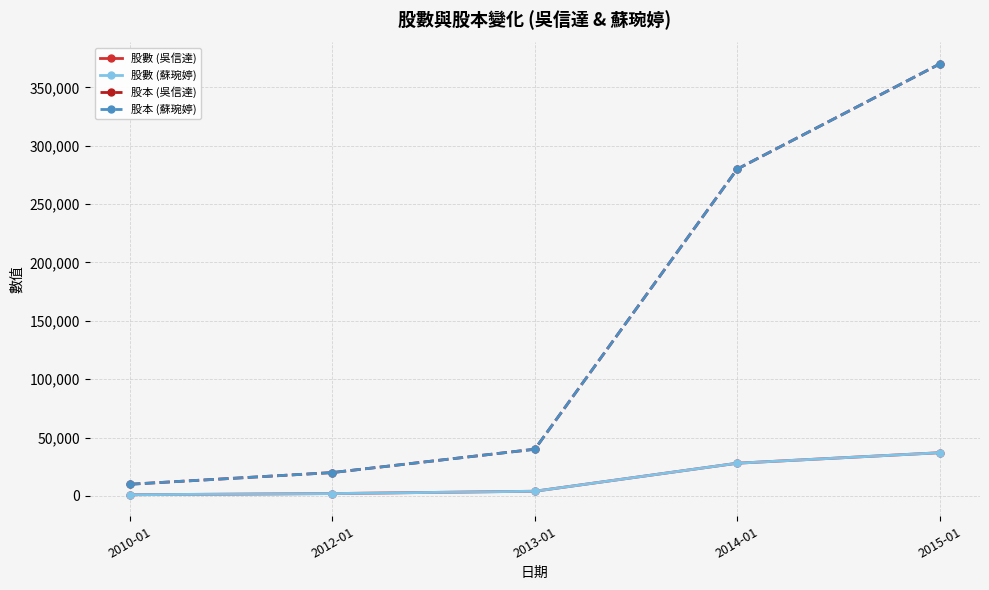

Does the chart have visible grid lines?

Yes